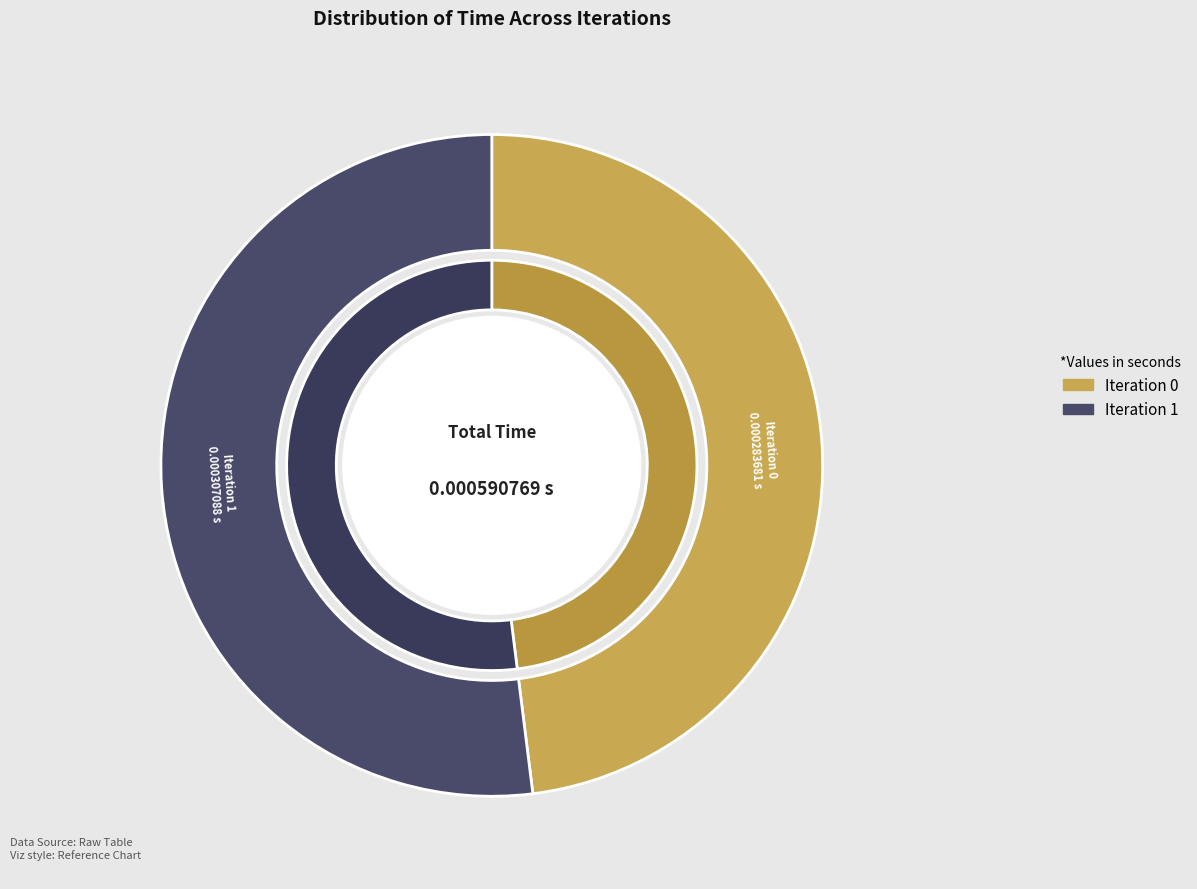

Is there any slice that represents more than half of the pie?

Yes